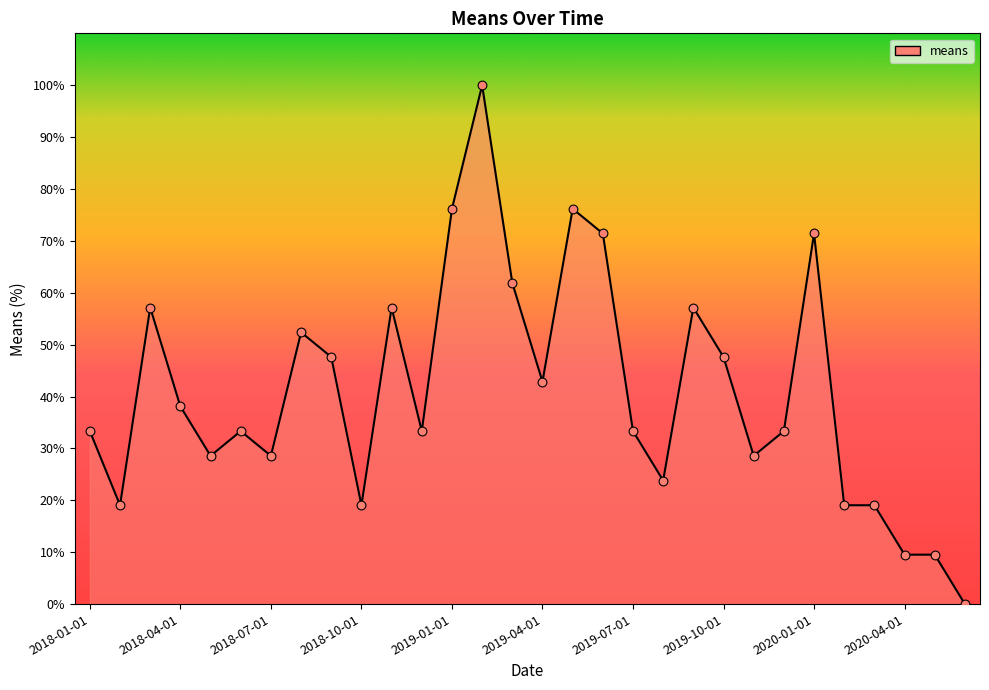

What is the greatest value displayed?

100.0